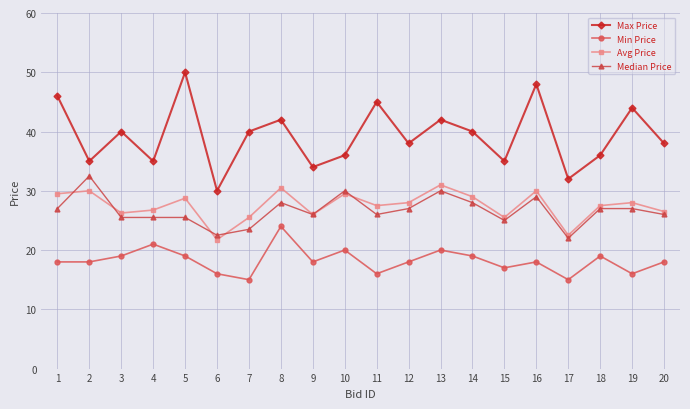

What is the total value across all series at 9?

104.0